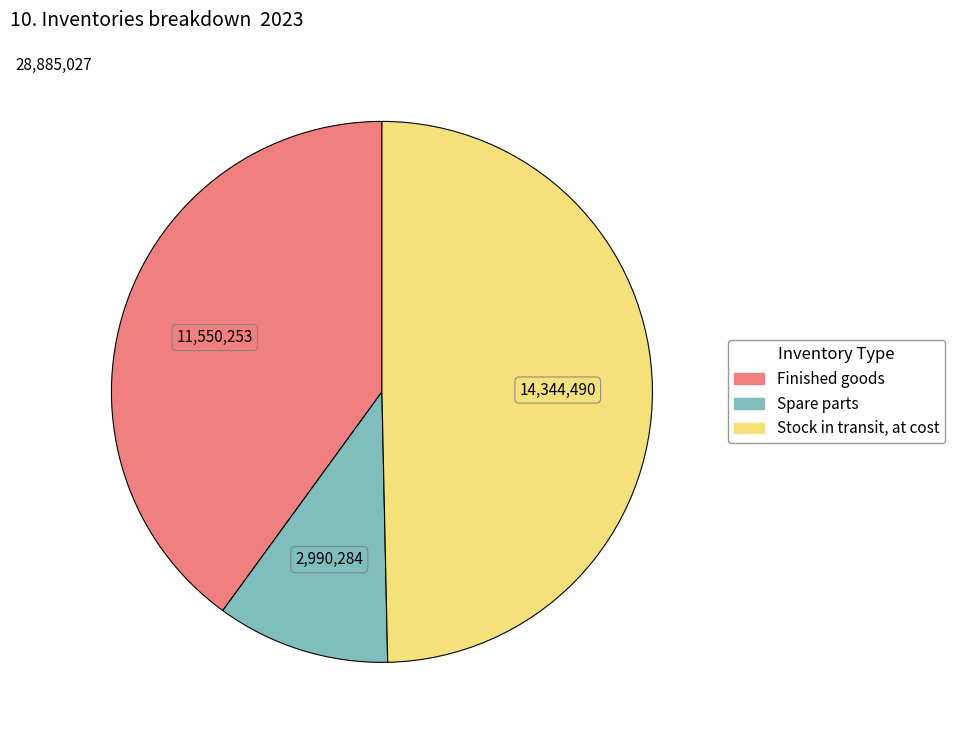

How many segments does this pie chart have?

3